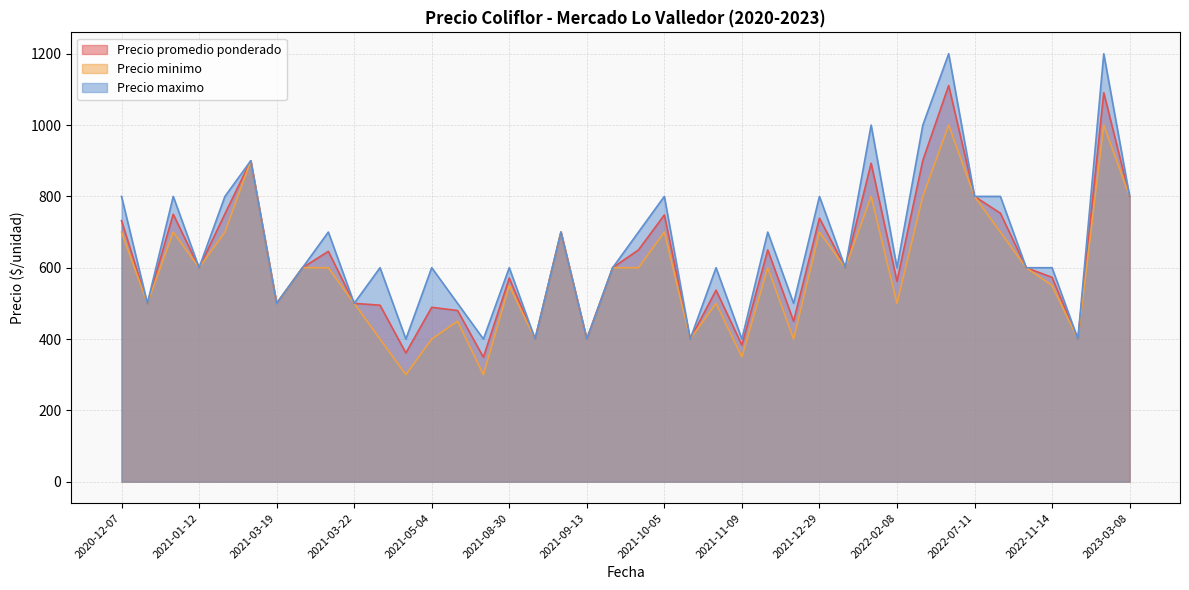

How many data points does each series have?

40